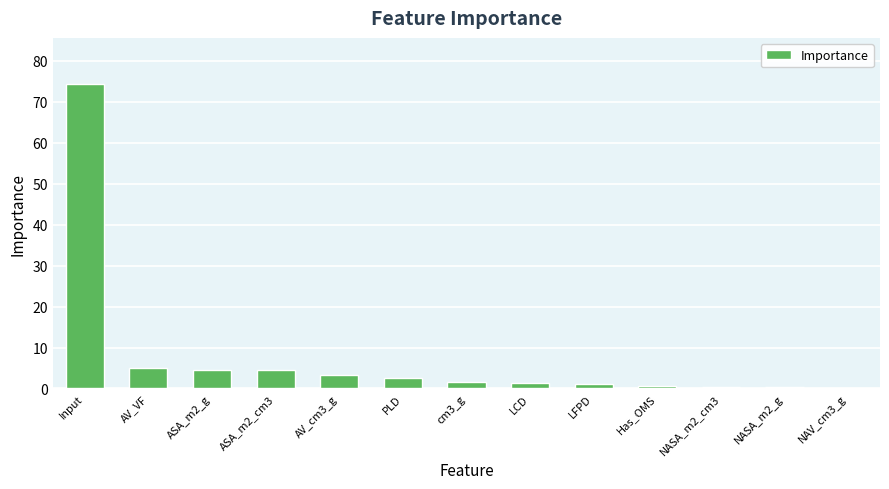

Count the number of data series in this chart.

1